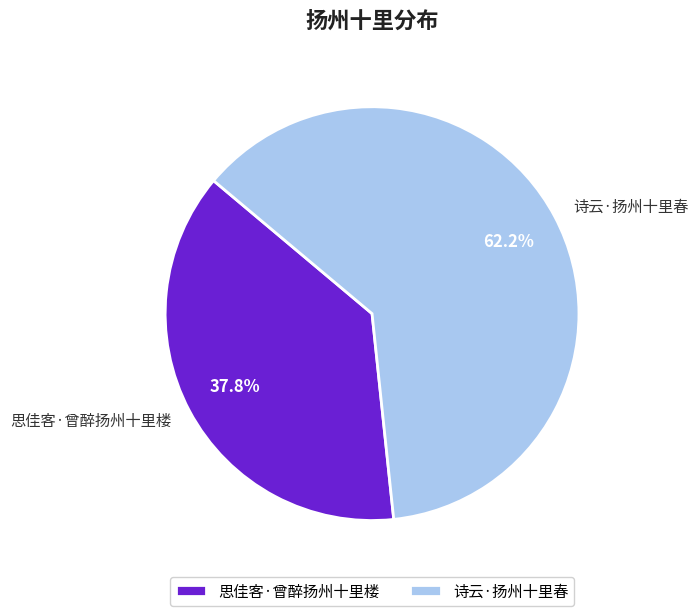

What percentage is the 诗云·扬州十里春 slice, to the nearest percent?

62%